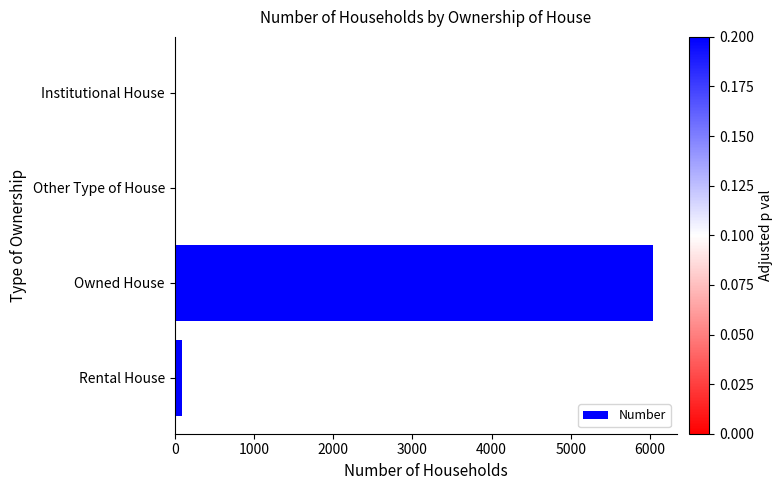

Is it true that the value at Owned House is 7955?

False